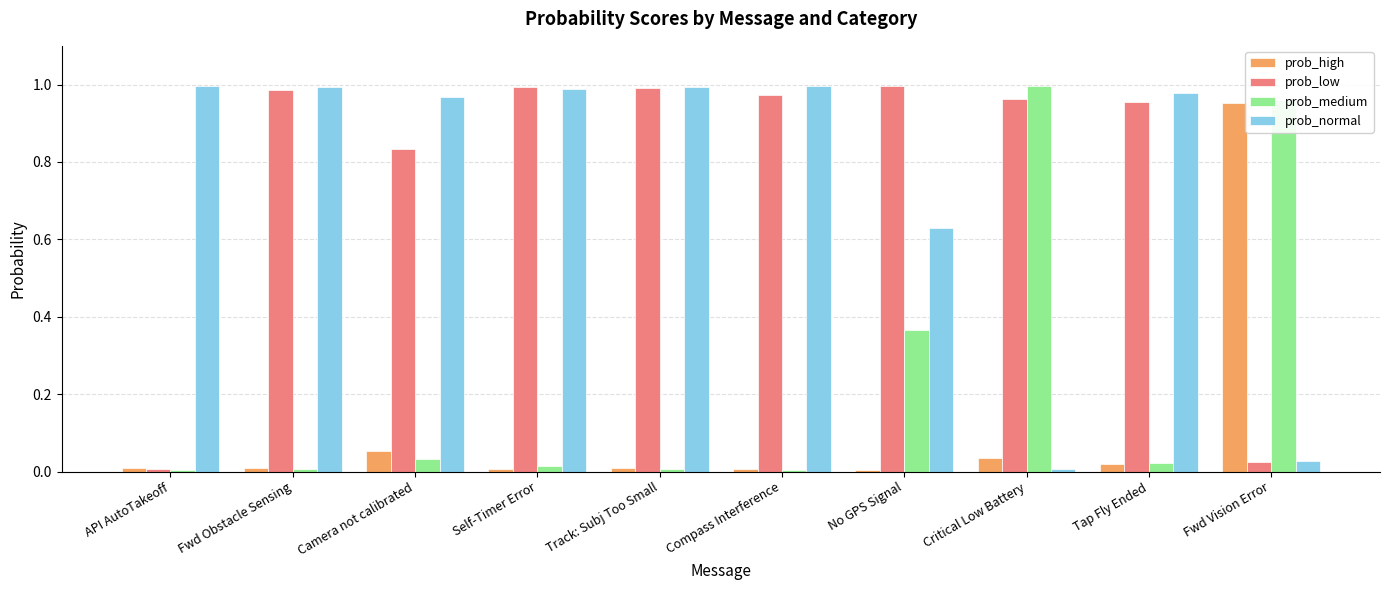

What are all the series names shown in the legend?

prob_high, prob_low, prob_medium, prob_normal